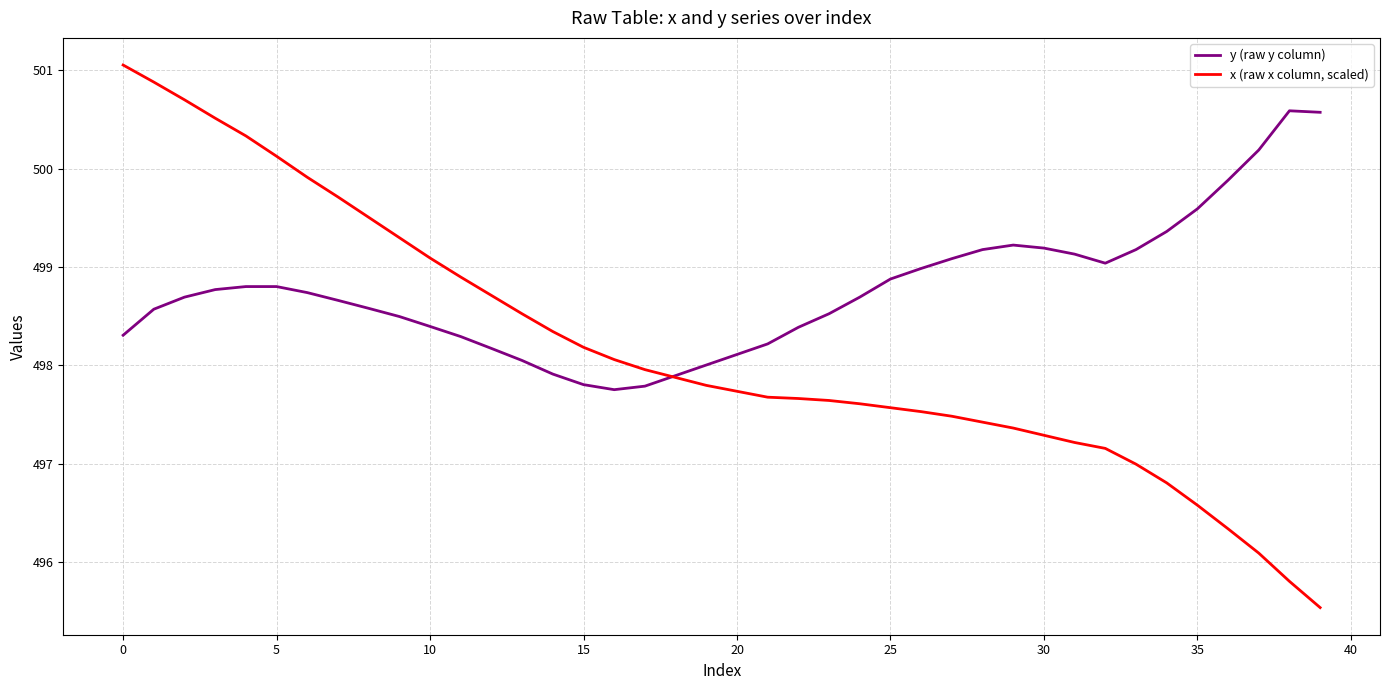

Which series has the largest total across all categories?

y (raw y column)